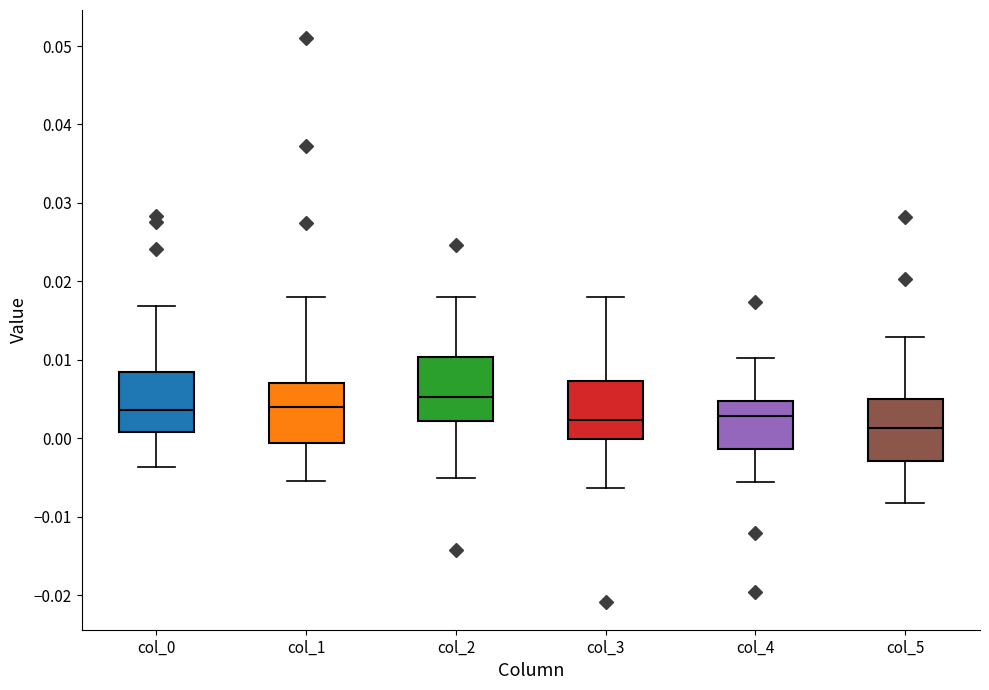

Reading left to right, read every box against the y-axis: the position of its median line, the range the box covers, and the ends of its whiskers. The values are not printed on the chart, so give them approximately, as read against the axis.

col_0: median 0.004, box 0.001 to 0.008, whiskers -0.004 to 0.017
col_1: median 0.004, box -0.001 to 0.007, whiskers -0.005 to 0.018
col_2: median 0.005, box 0.002 to 0.010, whiskers -0.005 to 0.018
col_3: median 0.002, box 0.000 to 0.007, whiskers -0.006 to 0.018
col_4: median 0.003, box -0.001 to 0.005, whiskers -0.006 to 0.010
col_5: median 0.001, box -0.003 to 0.005, whiskers -0.008 to 0.013